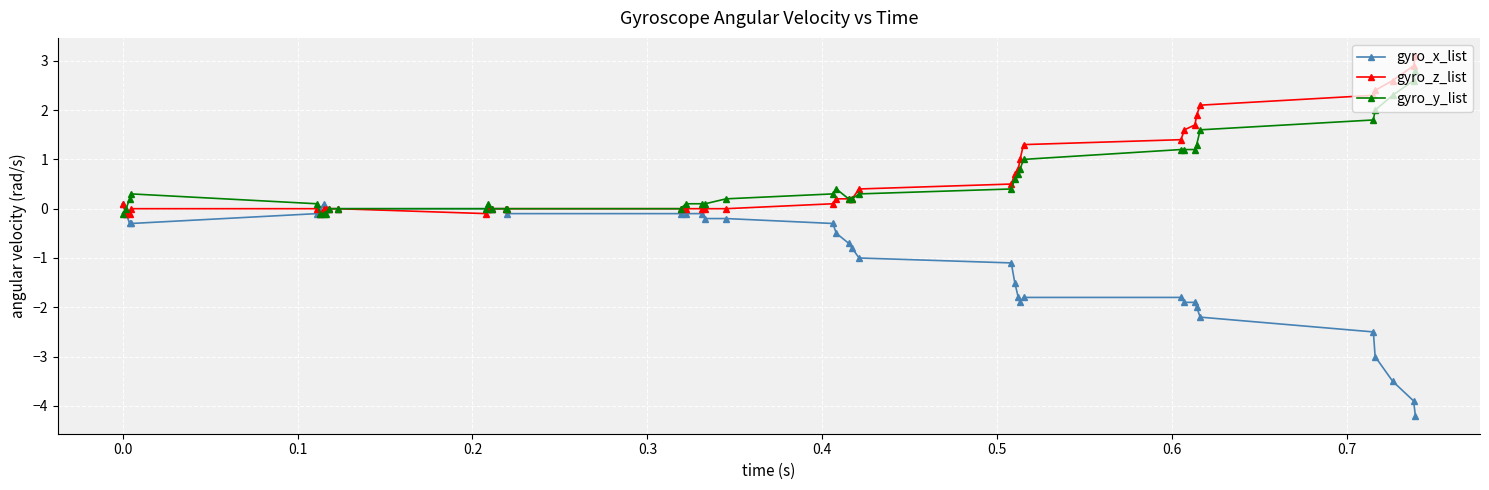

What is the value of the gyro_x_list point at the 3rd from the left?

-0.3